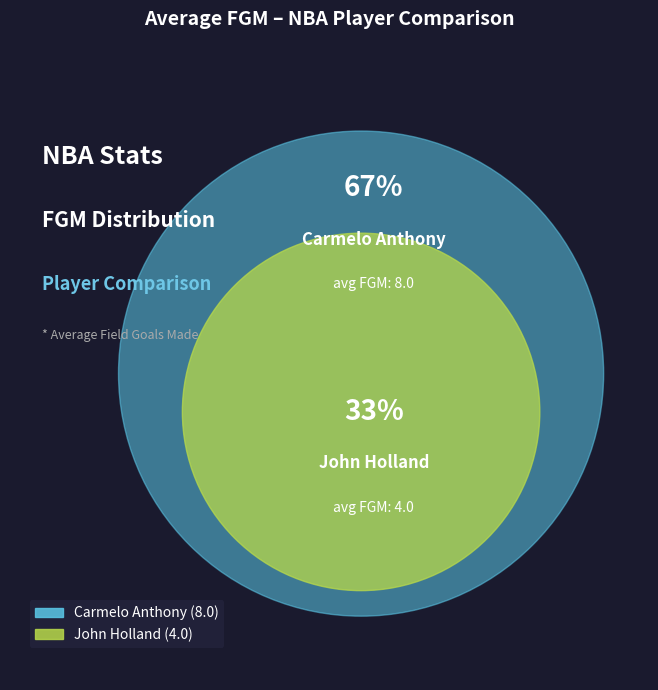

What is the majority slice?

Carmelo Anthony